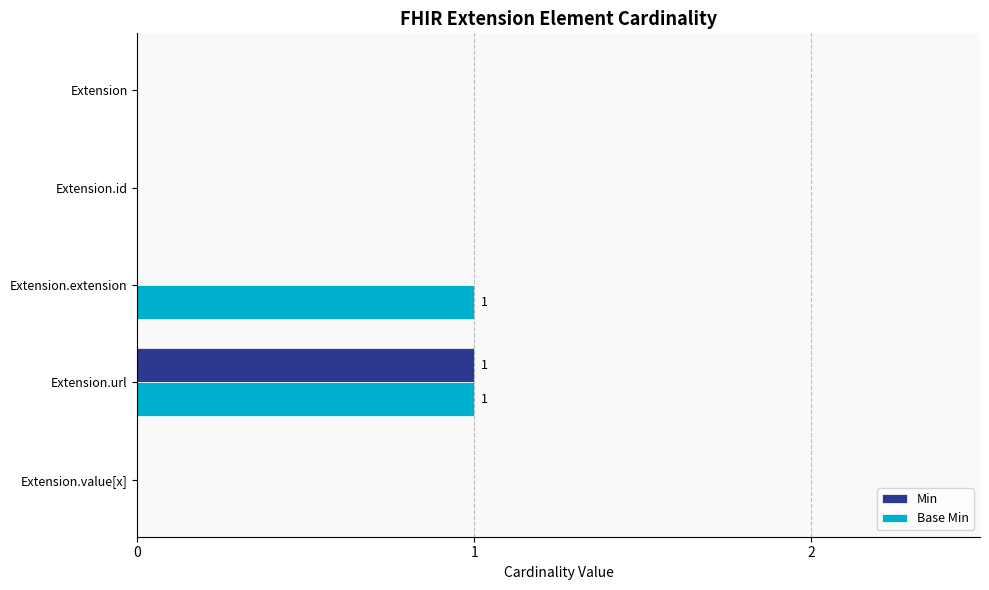

Between Extension.extension and Extension.url, which series saw the biggest shift?

Min